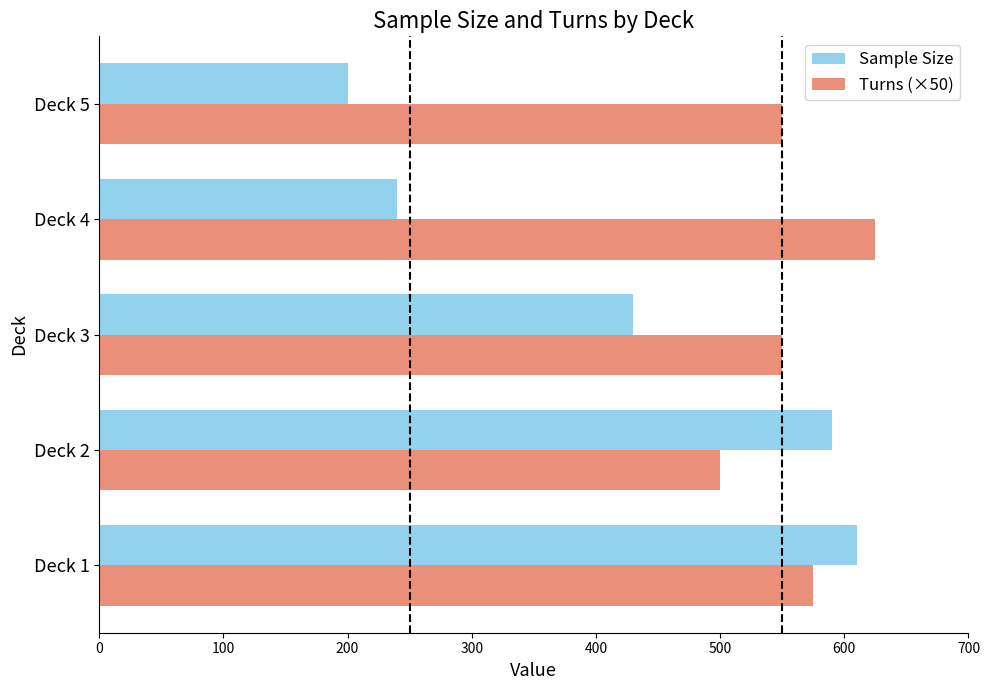

What value does the Sample Size series have at Deck 1, to the nearest 5?

610